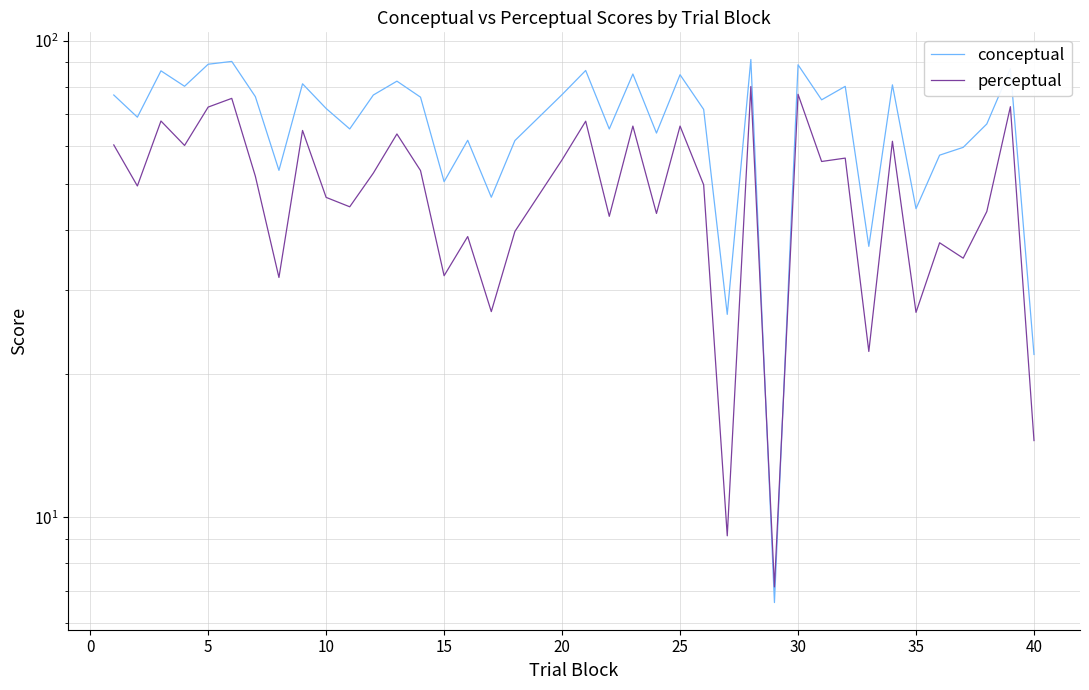

What is the value of the conceptual point at the 26th from the left?

76.3